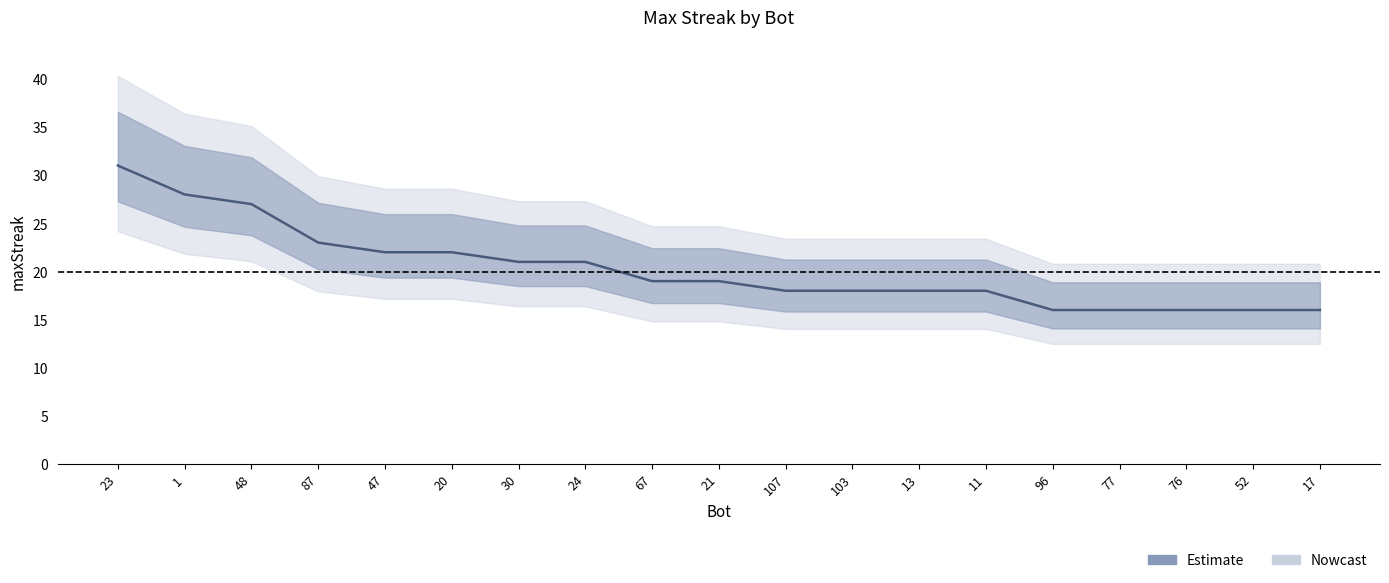

Reading left to right, what are all the values shown in this chart?

31	28	27	23	22	22	21	21	19	19	18	18	18	18	16	16	16	16	16